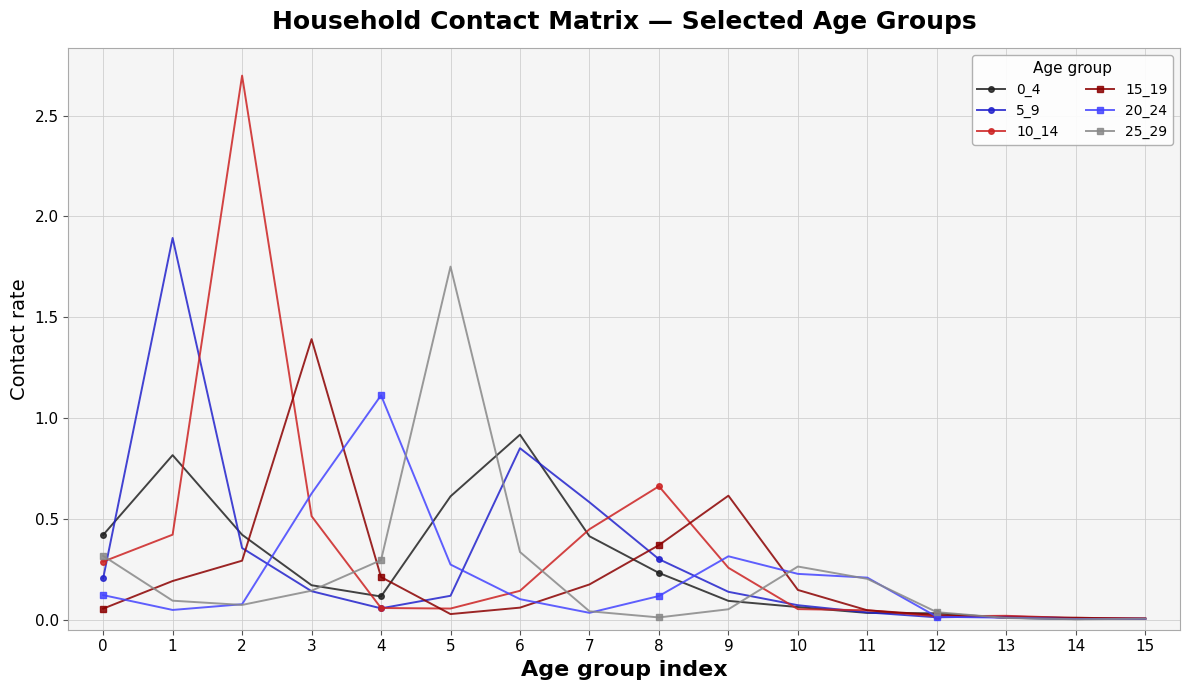

True or false: 5_9 has more than 2 interior local peaks.

True